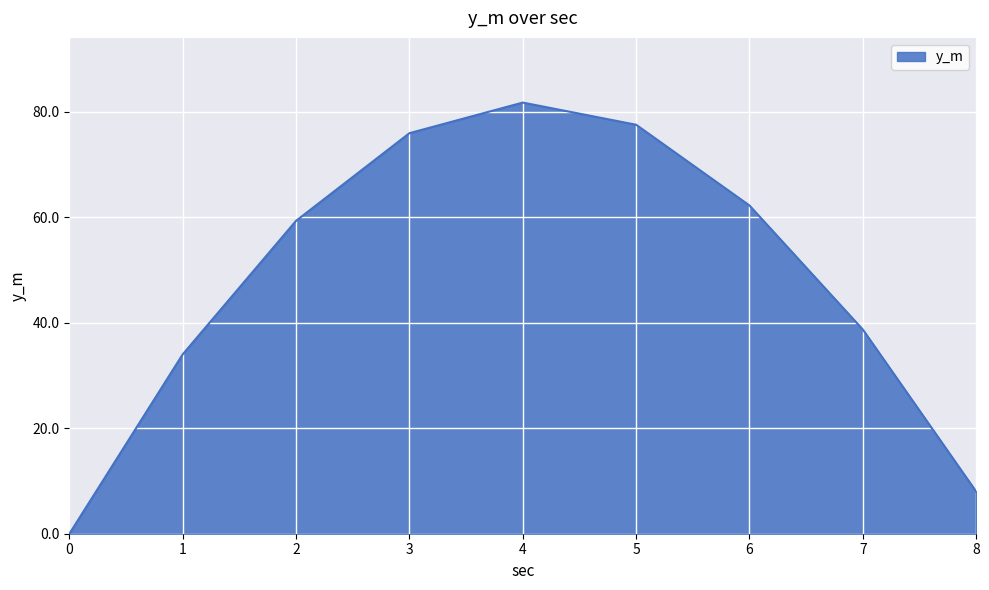

Reading left to right, list all the values displayed in this chart.

0=0.0	1=34.0	2=59.3	3=75.9	4=81.7	5=77.5	6=62.2	7=38.7	8=8.0